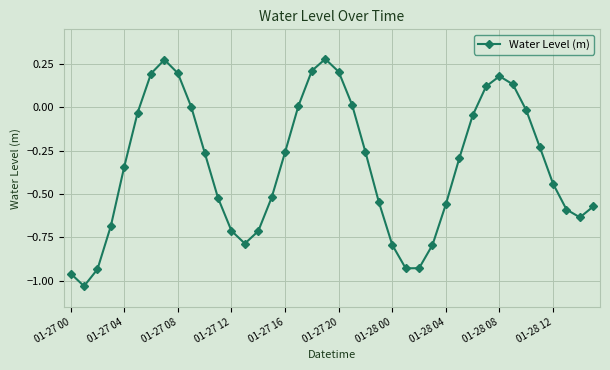

How many points are lower than both their immediate neighbors (excluding endpoints)?

4